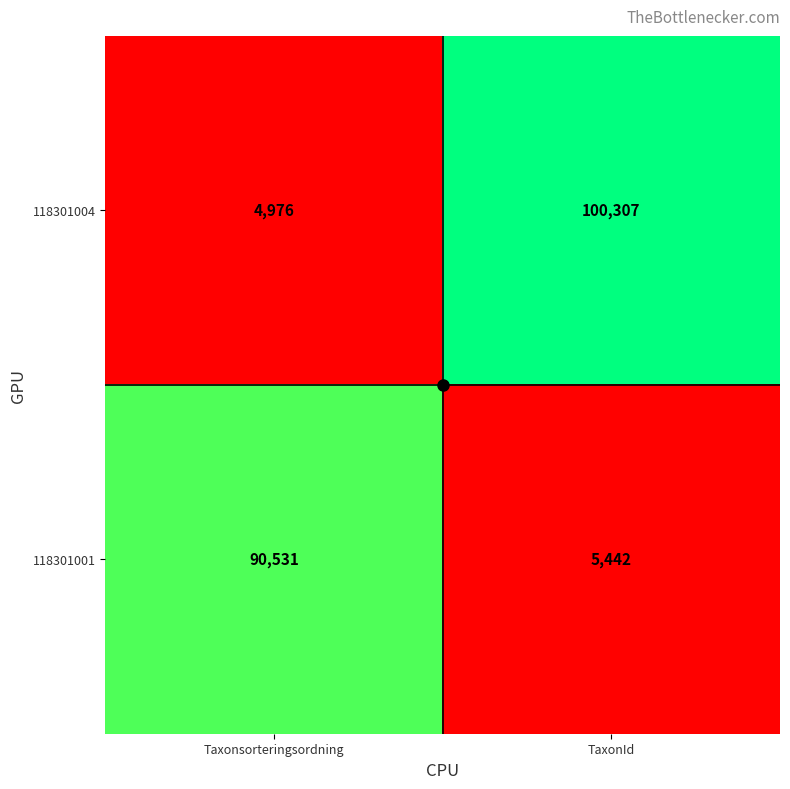

What is the total value across all series at Taxonsorteringsordning?

95507